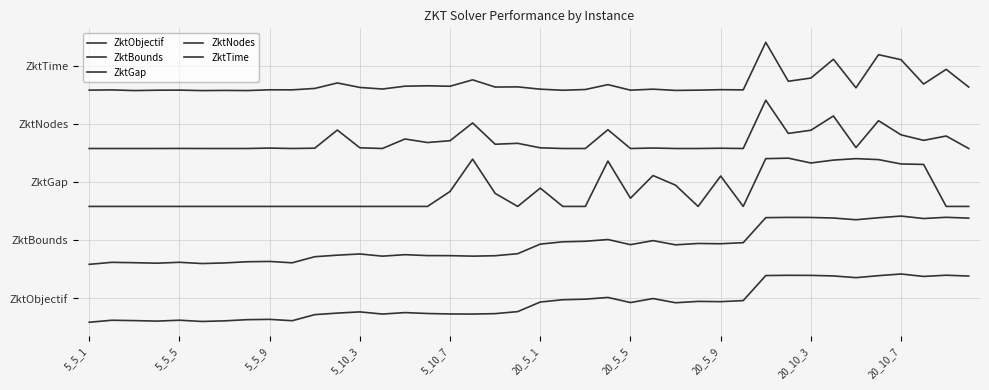

True or false: ZktNodes and ZktObjectif intersect in this chart.

False